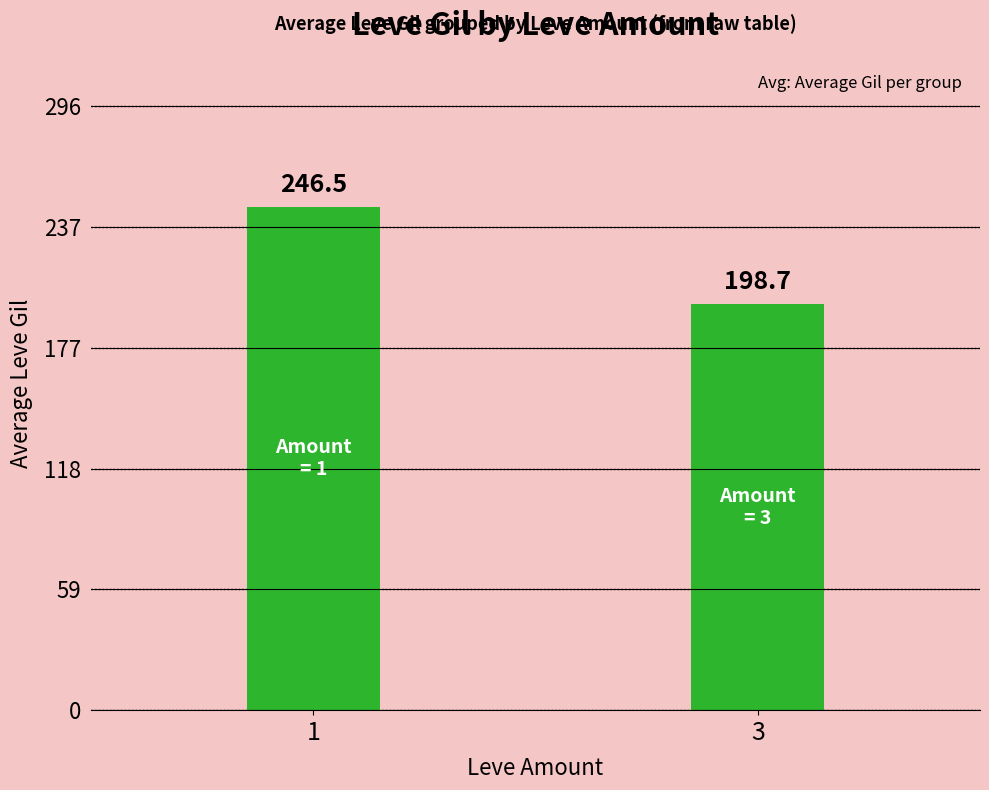

What is the value of the 2nd bar from the left?

198.7